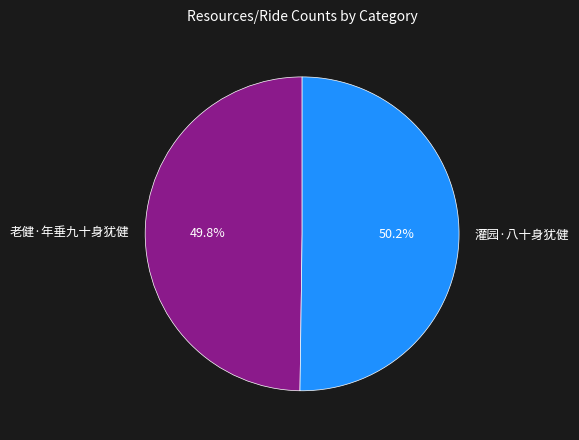

Does any single category account for the majority?

Yes